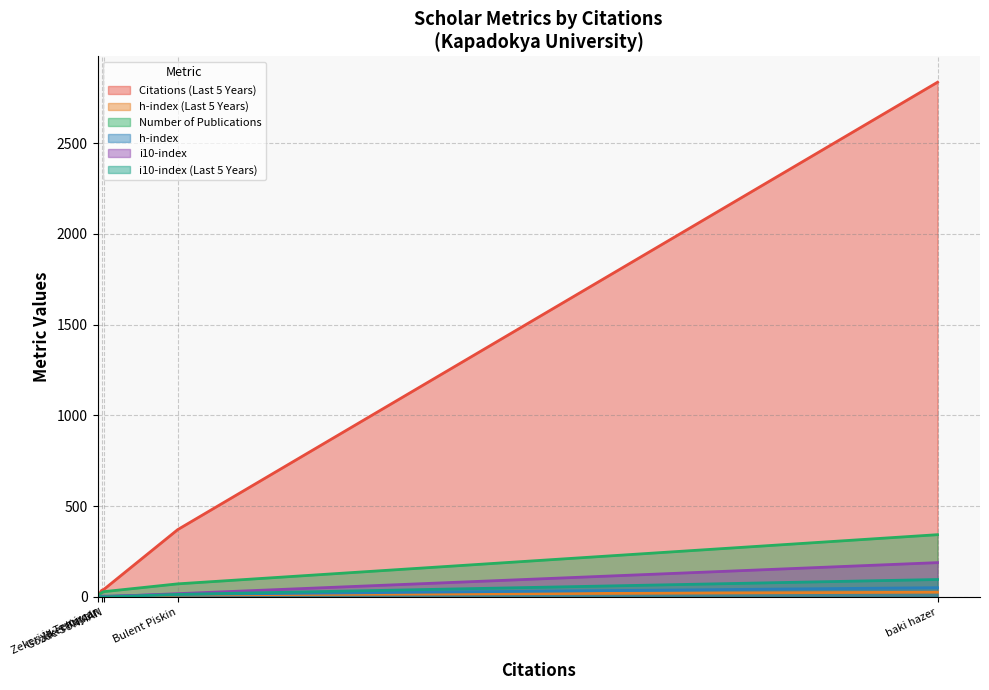

What is the greatest value displayed?

2836